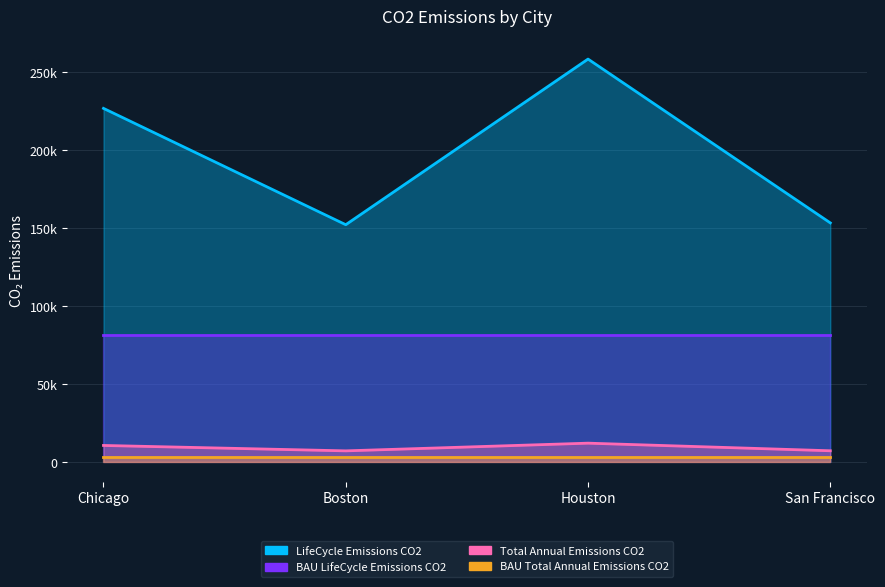

The LifeCycle_Emissions_CO2 series shows 70451.4 at San Francisco. True or false?

False